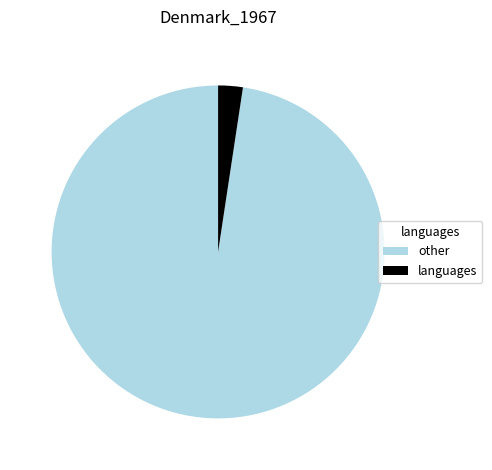

What is the largest slice in the pie chart?

other